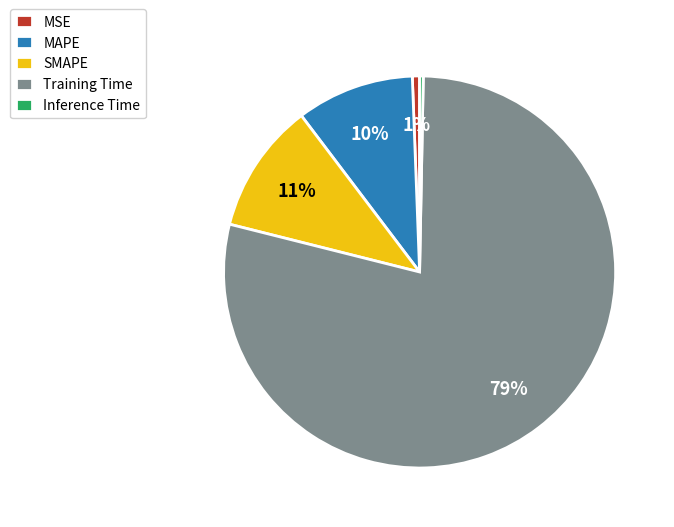

Do SMAPE and Inference Time together represent more than half of the pie?

No